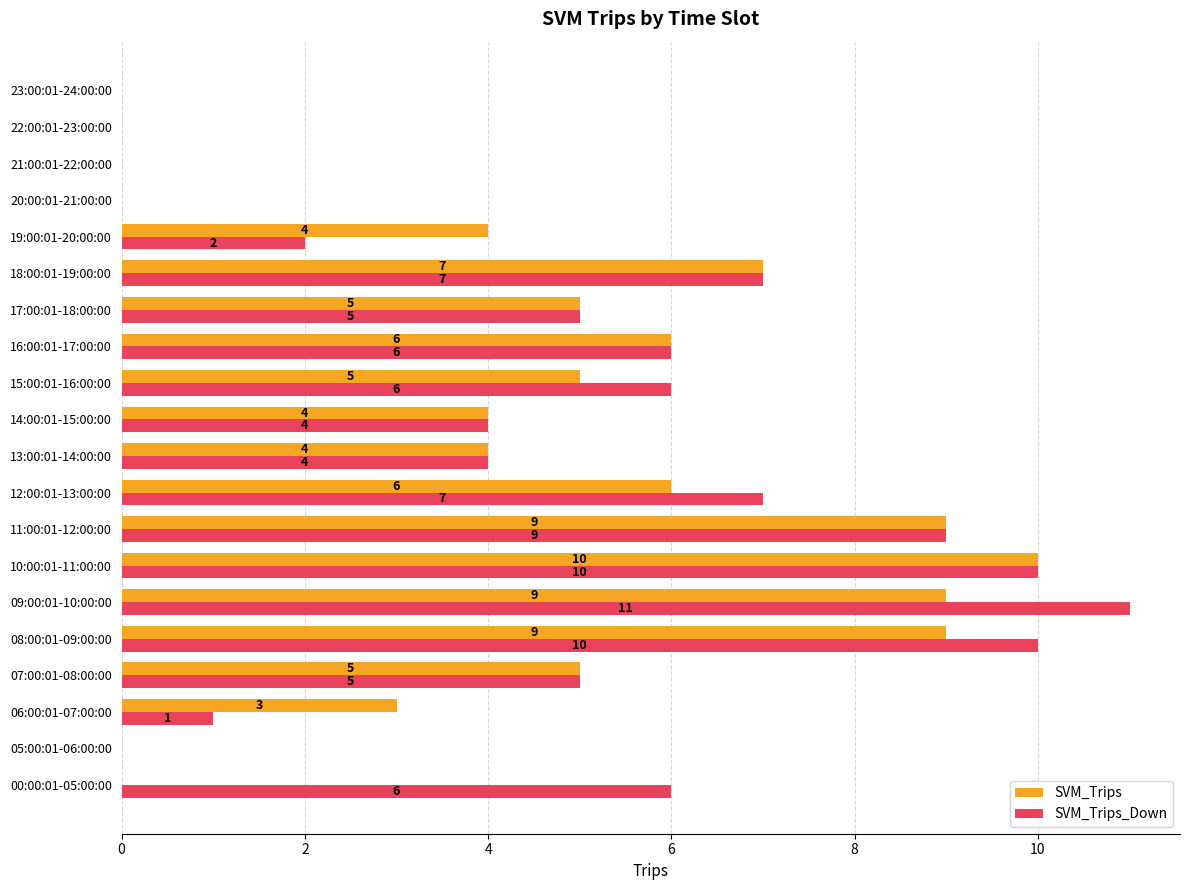

True or false: SVM_Trips_Down has a value of 5 at 17:00:01-18:00:00.

True